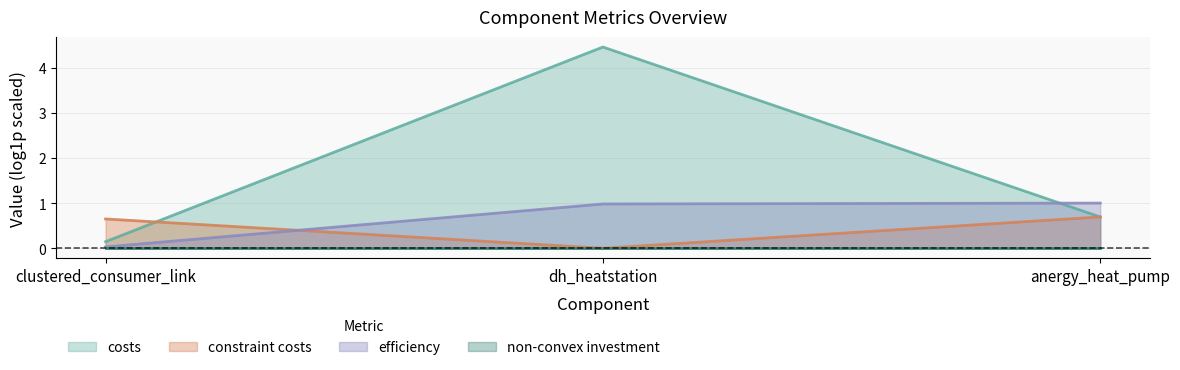

What is the value of the costs point at the 3rd from the left?

0.7